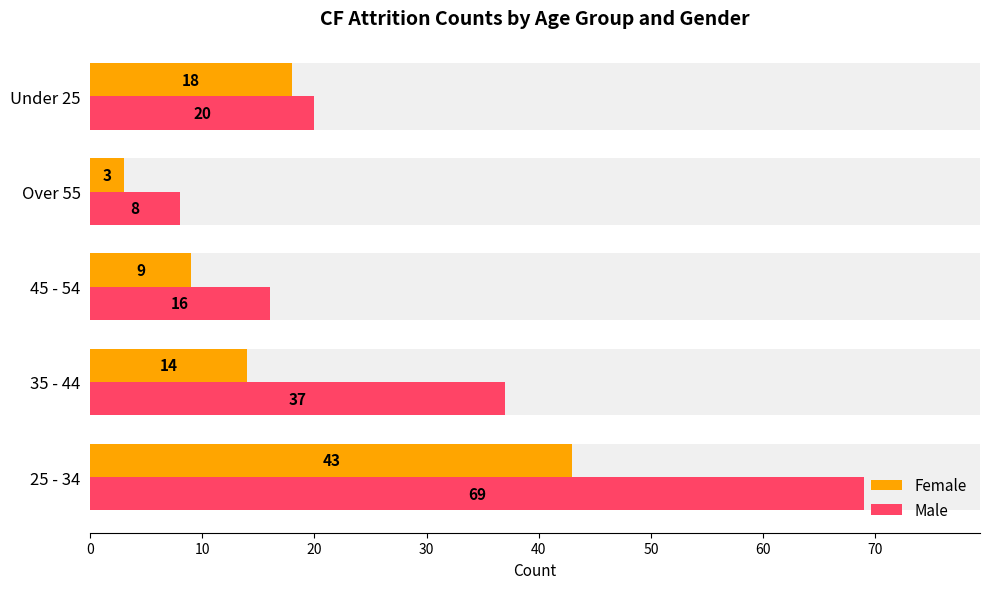

What is the difference between the maximum and minimum values in the Female series?

40